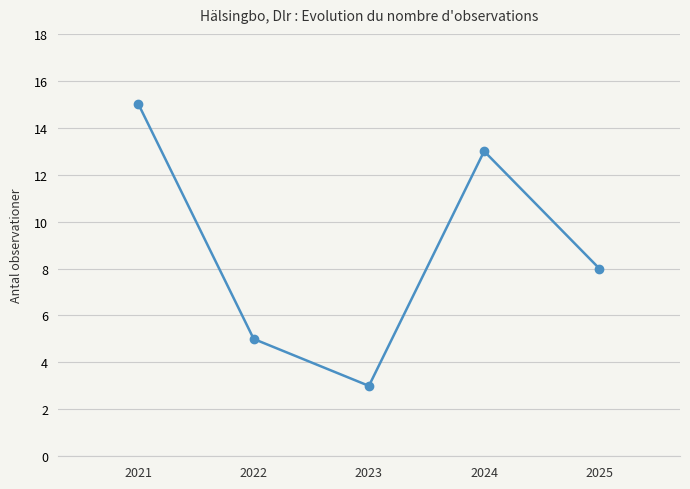

Which category has the lowest value across all series?

2023